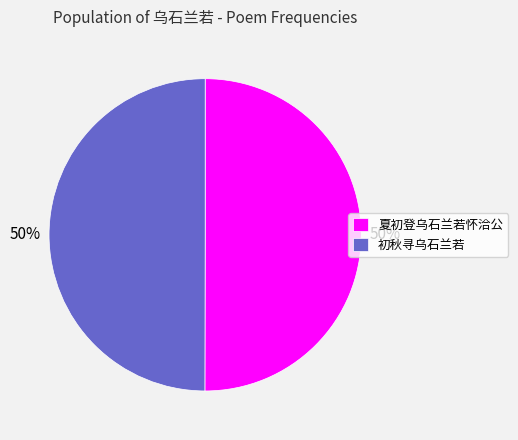

The 初秋寻乌石兰若 slice represents 50% of the pie. True or false?

True